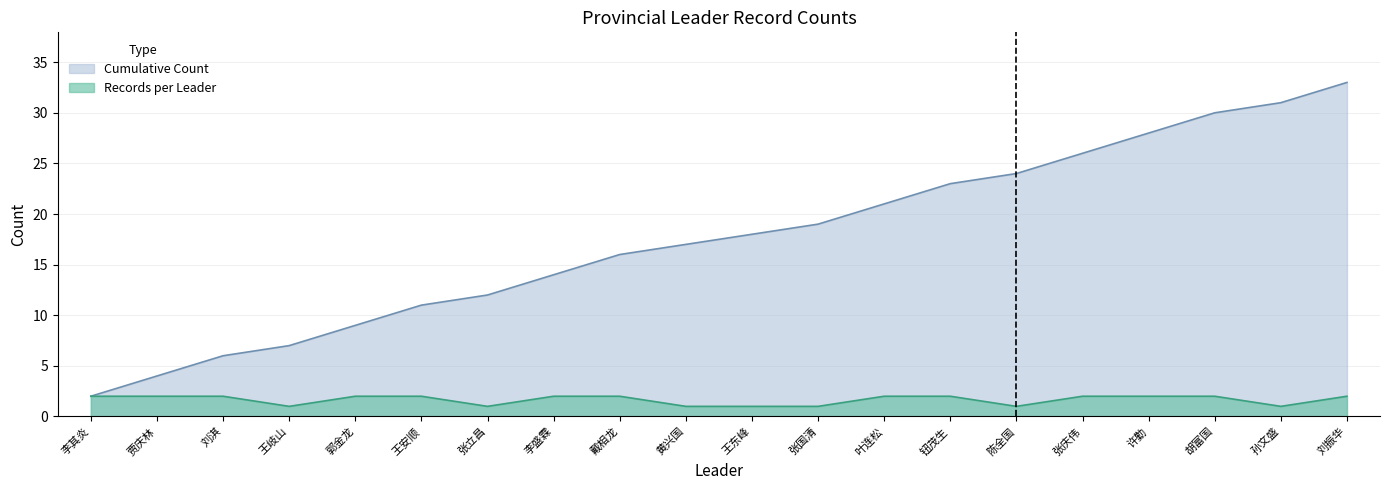

What position from the left is 叶连松?

13